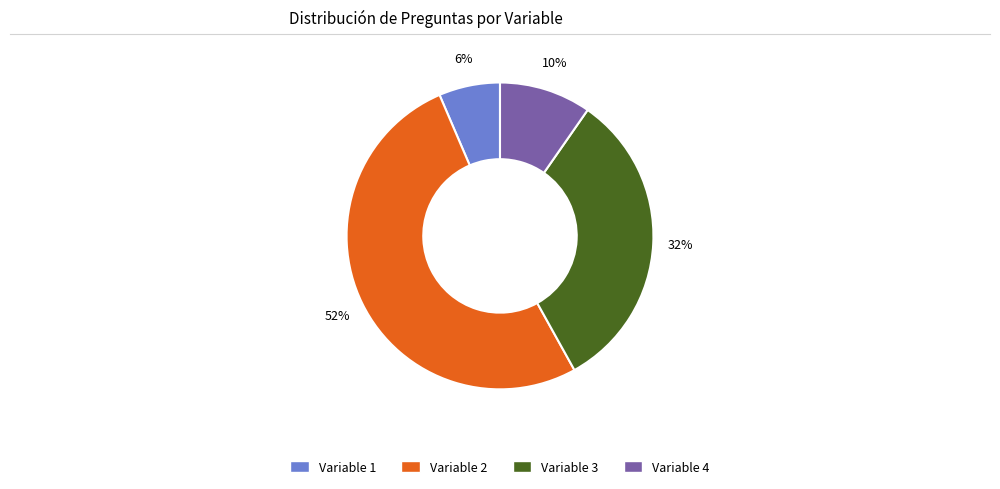

Combined, do Variable 4 and Variable 1 account for over 50%?

No